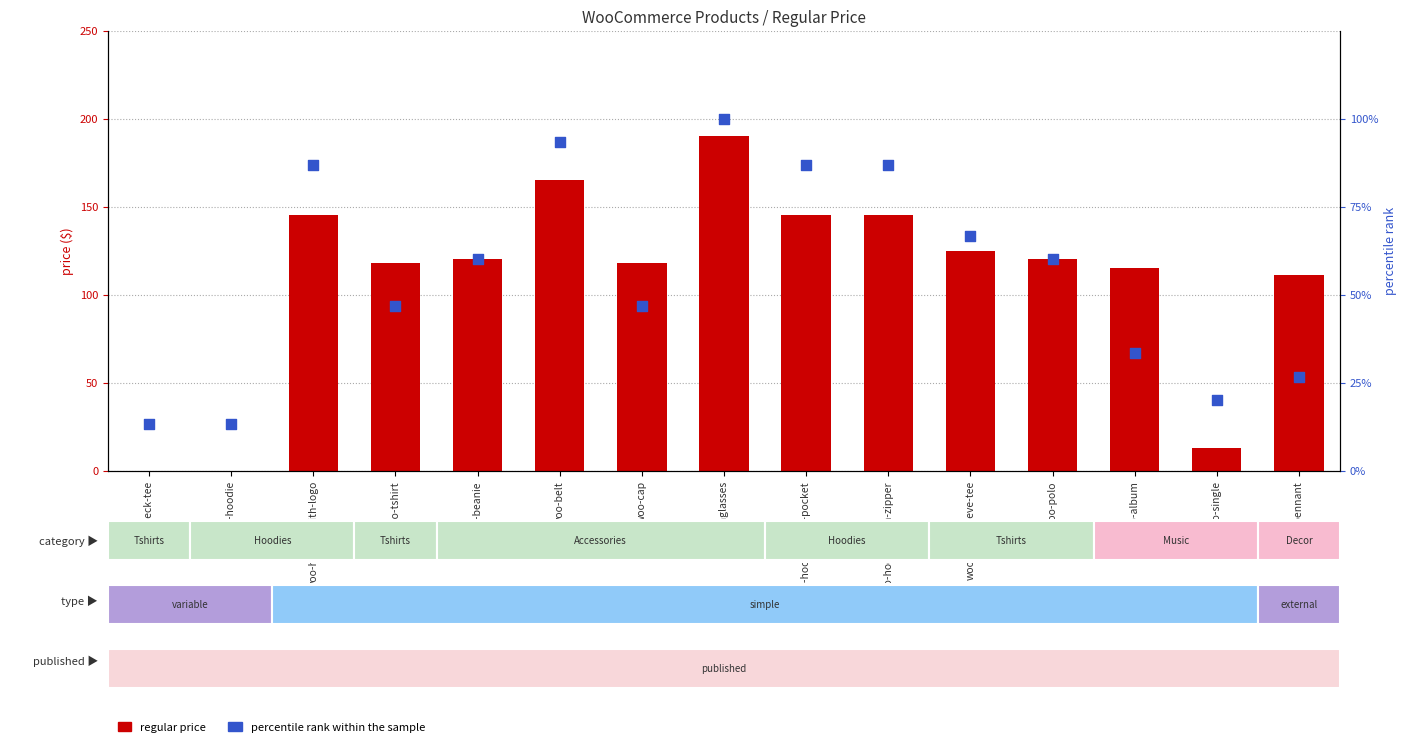

What is the total value across all series at woo-hoodie?

13.3